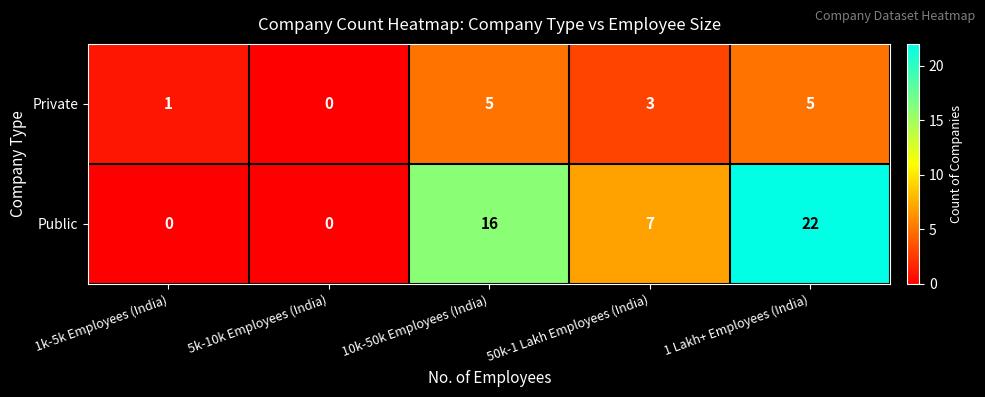

What is the total value across all series at 1 Lakh+ Employees (India)?

27